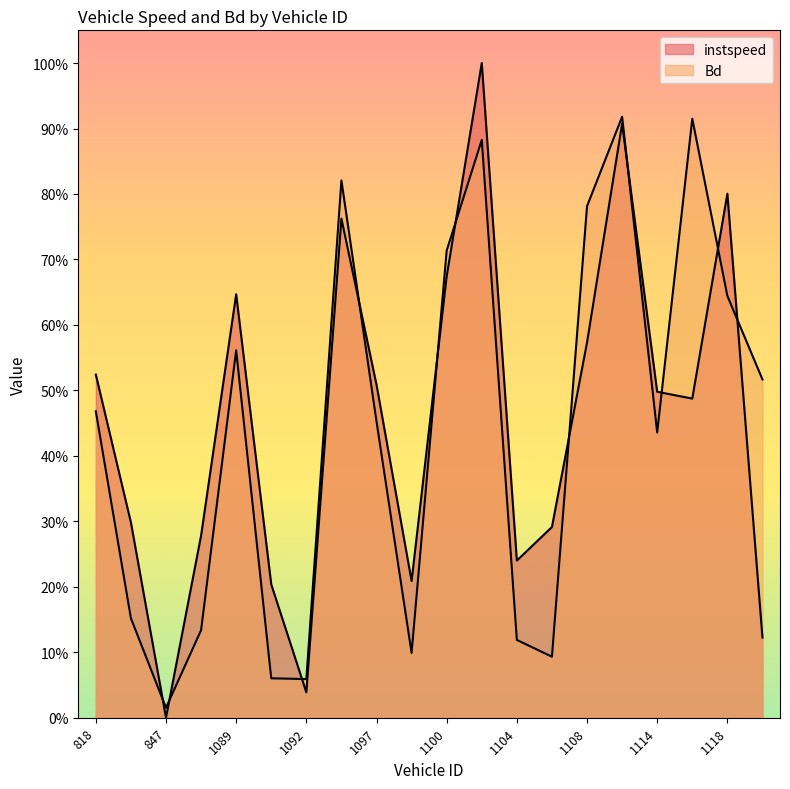

At which label is Bd closest to 0?

847